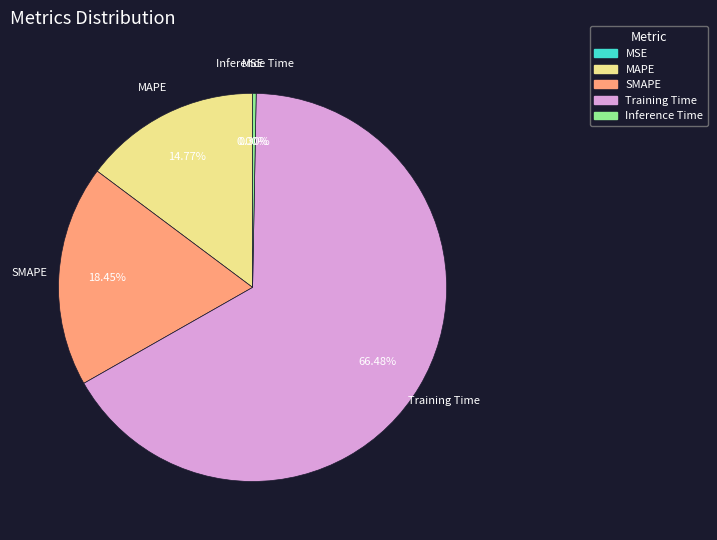

What is the smallest slice in the pie chart?

MSE